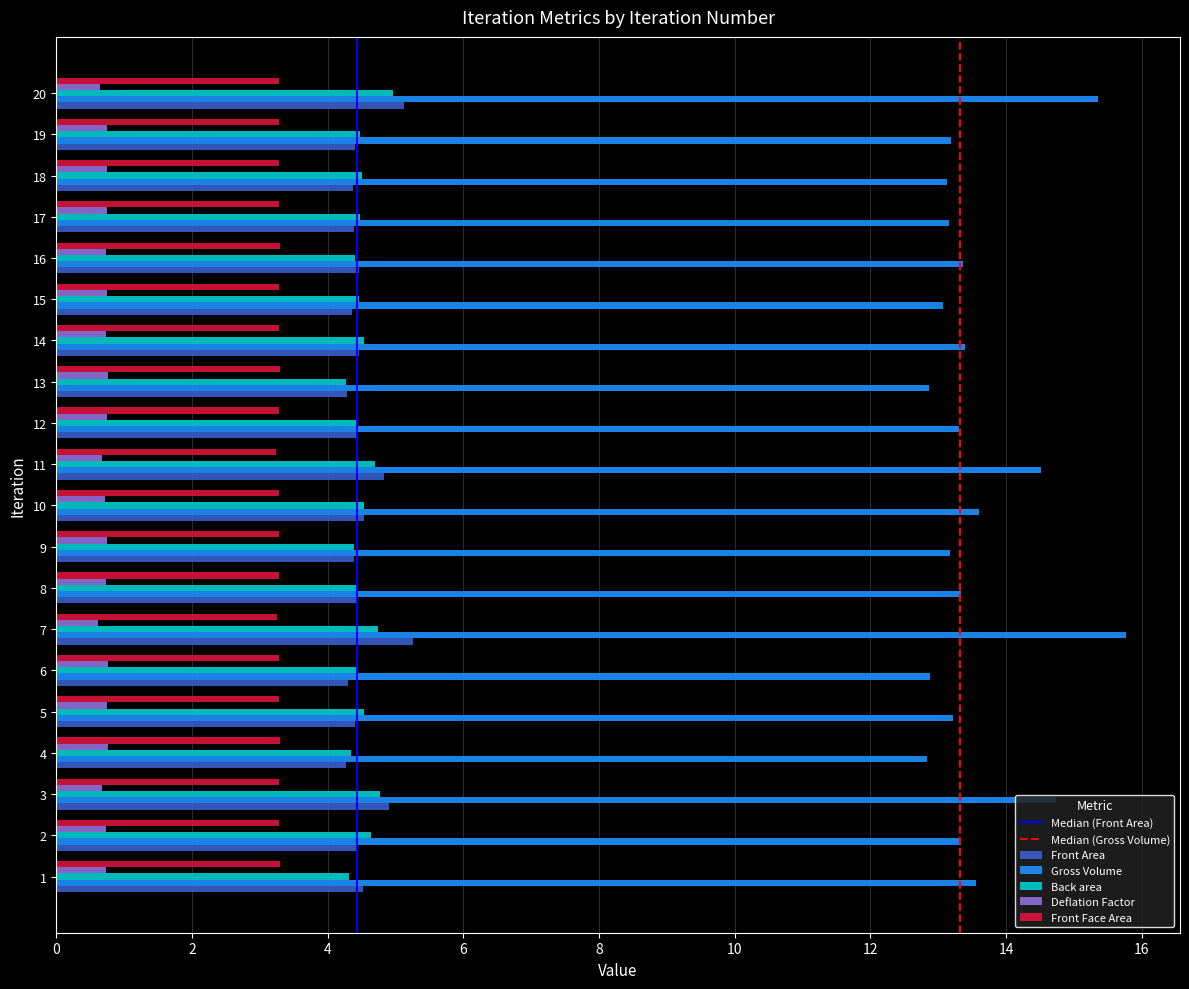

Between 3 and 14, which series saw the biggest shift?

Gross Volume